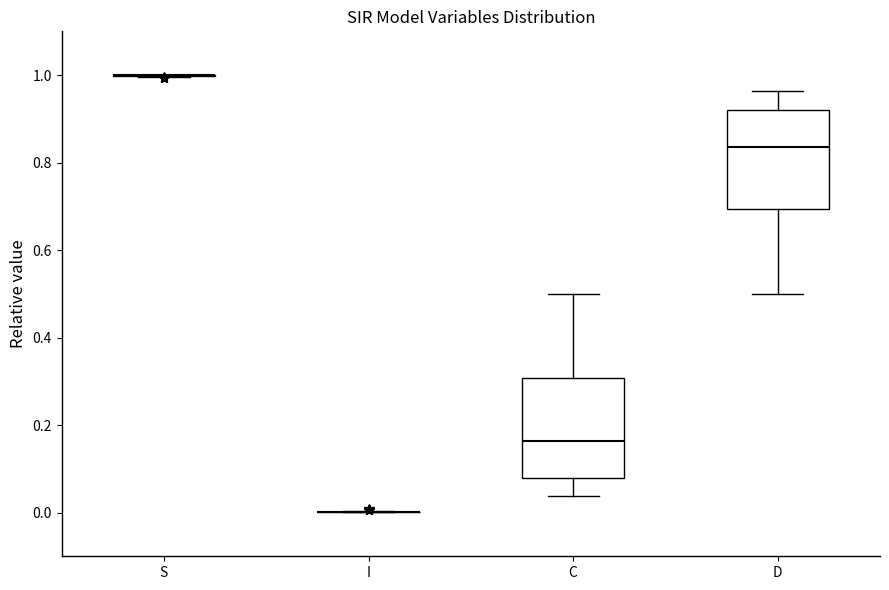

Reading left to right, transcribe this box plot: for each box, give where its median line is, the range the box spans, and where its two whiskers end, as read against the y-axis. The values are not printed on the chart, so give them approximately, as read against the axis.

S: box collapsed to a line at 1.00, whiskers 1.00 to 1.00
I: box collapsed to a line at 0.00, whiskers 0.00 to 0.00
C: median 0.16, box 0.08 to 0.30, whiskers 0.04 to 0.50
D: median 0.84, box 0.70 to 0.92, whiskers 0.50 to 0.96